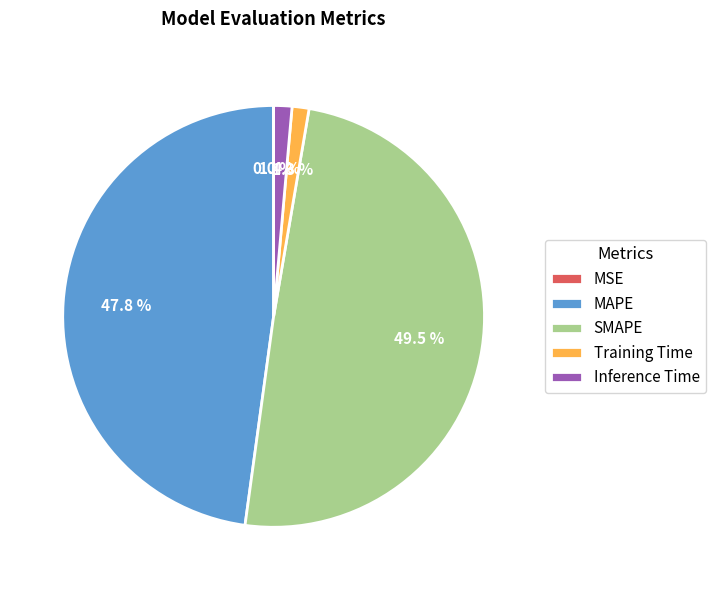

Which slice is the largest?

SMAPE